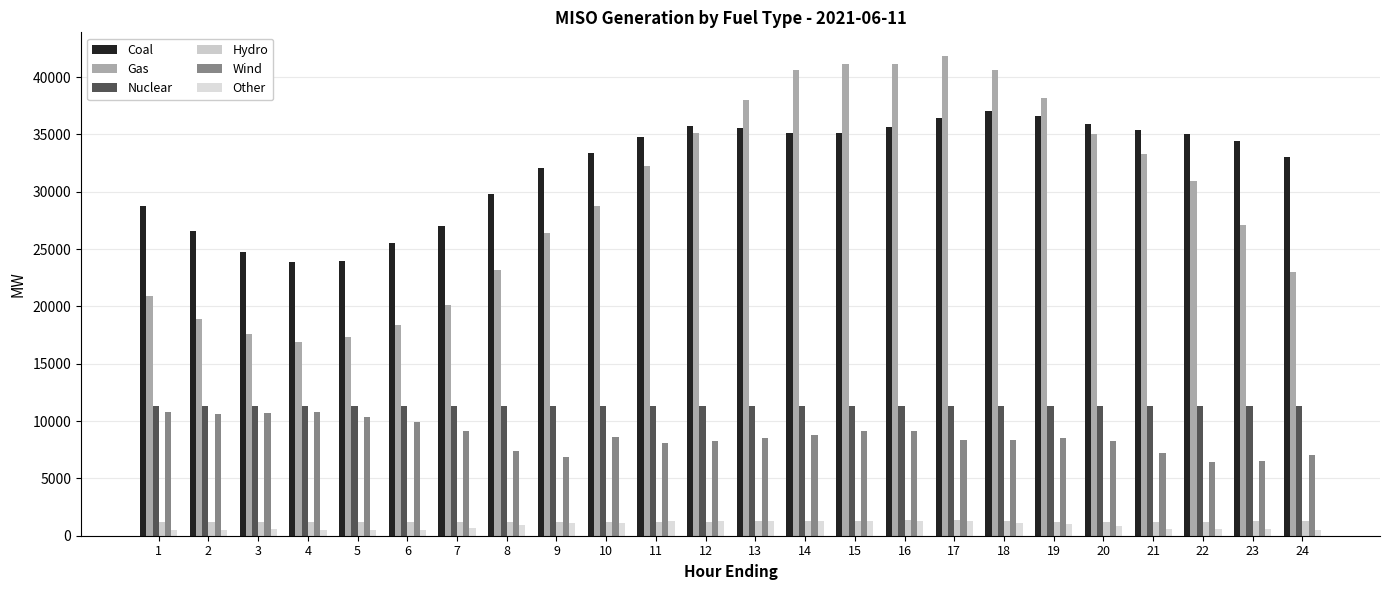

Is it true that Hydro equals 1325.9 at 15?

True